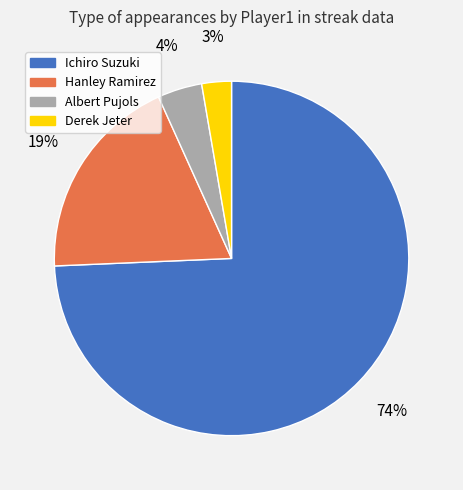

What is the largest slice in the pie chart?

Ichiro Suzuki